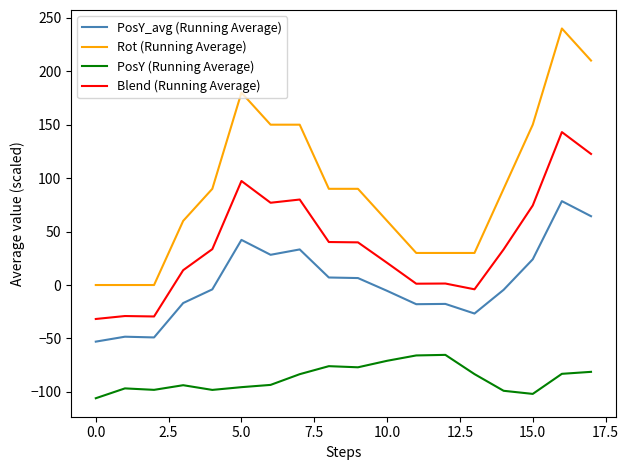

What are all the series names shown in the legend?

PosY_avg (Running Average), Rot (Running Average), PosY (Running Average), Blend (Running Average)